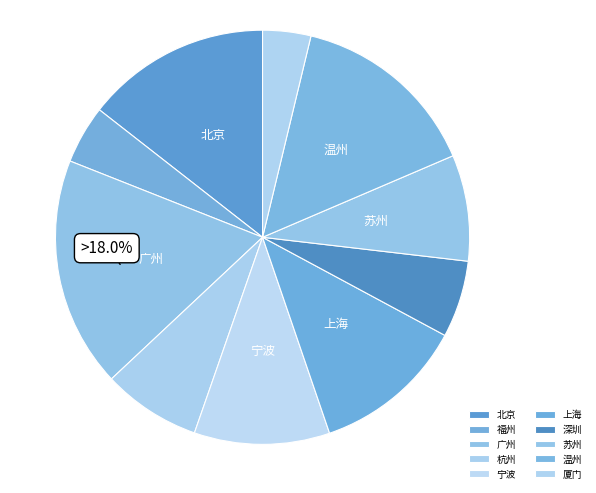

Does any single category account for the majority?

No